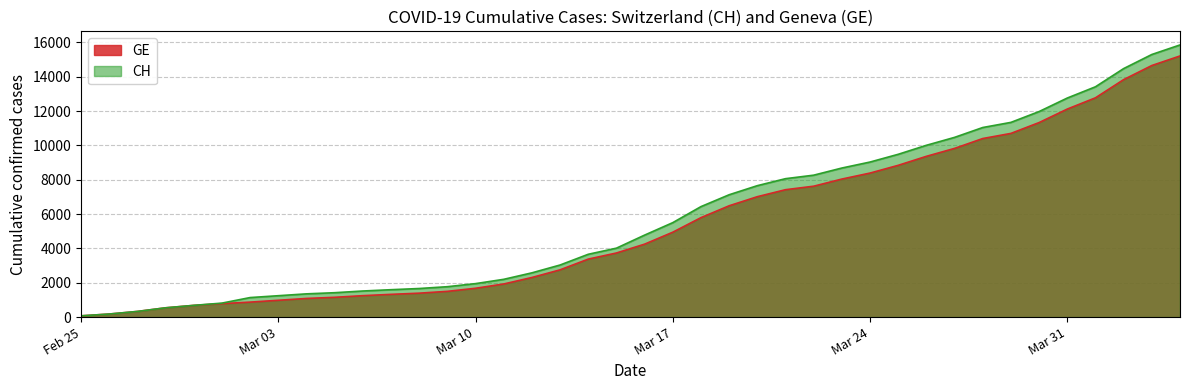

What is the sum of all CH values?

233368